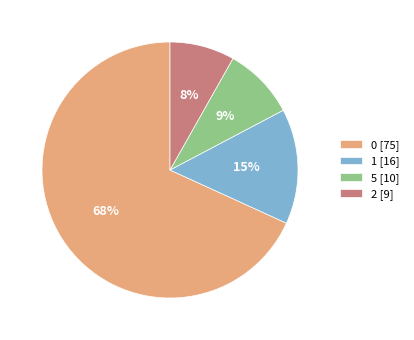

Is it true that 2 is 8% of the pie?

True